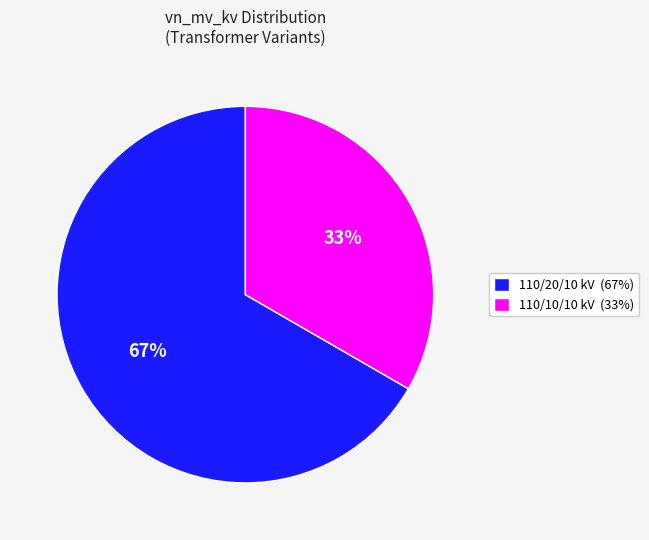

Is there a majority slice in this chart?

Yes